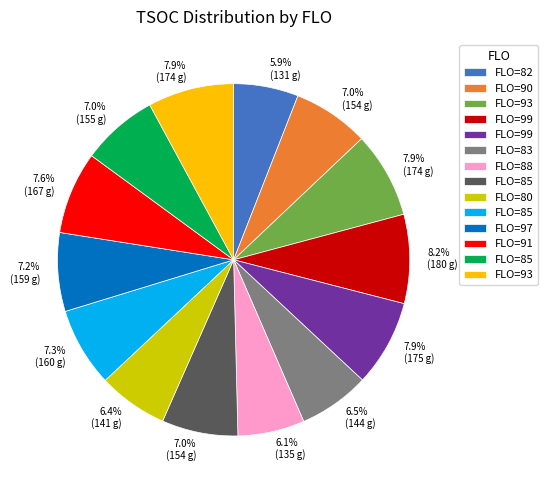

Is there a majority slice in this chart?

No